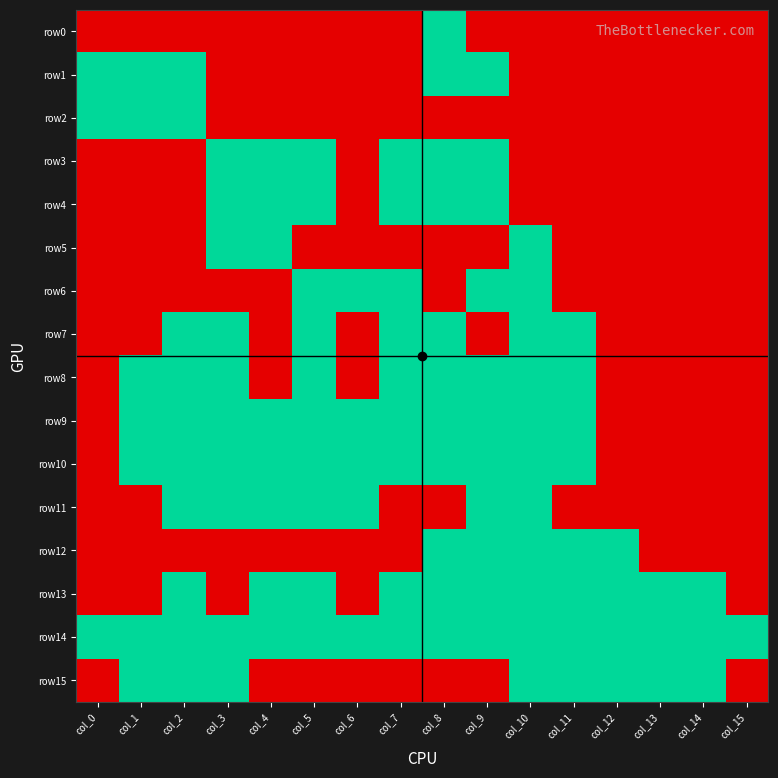

At how many categories does at least one series exceed 0?

16